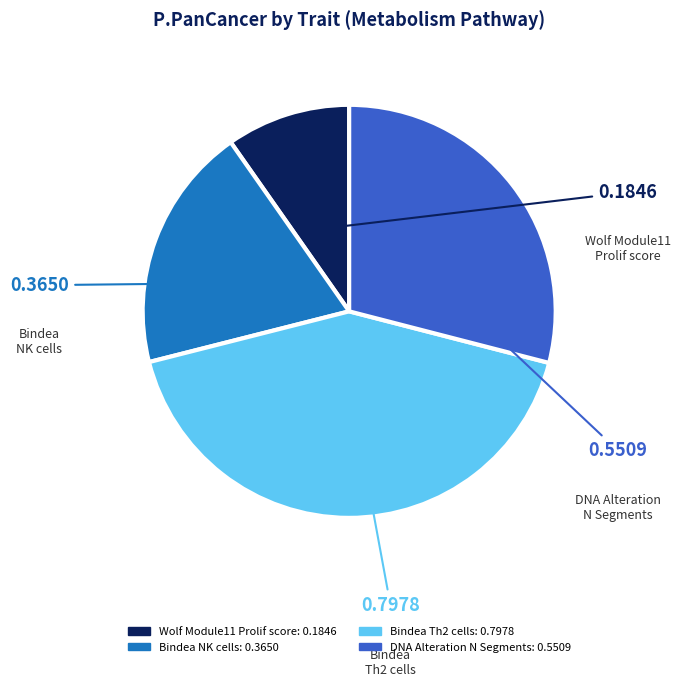

Count the number of slices in the pie.

4